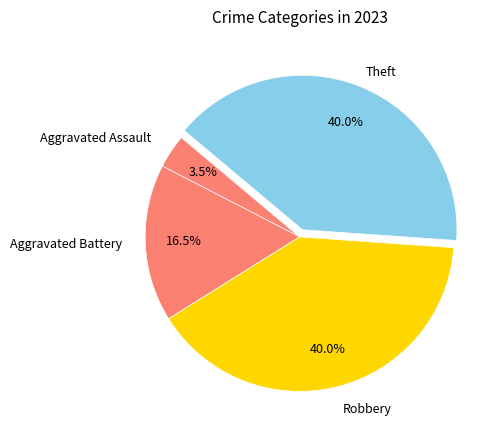

Is there any slice that represents more than half of the pie?

No